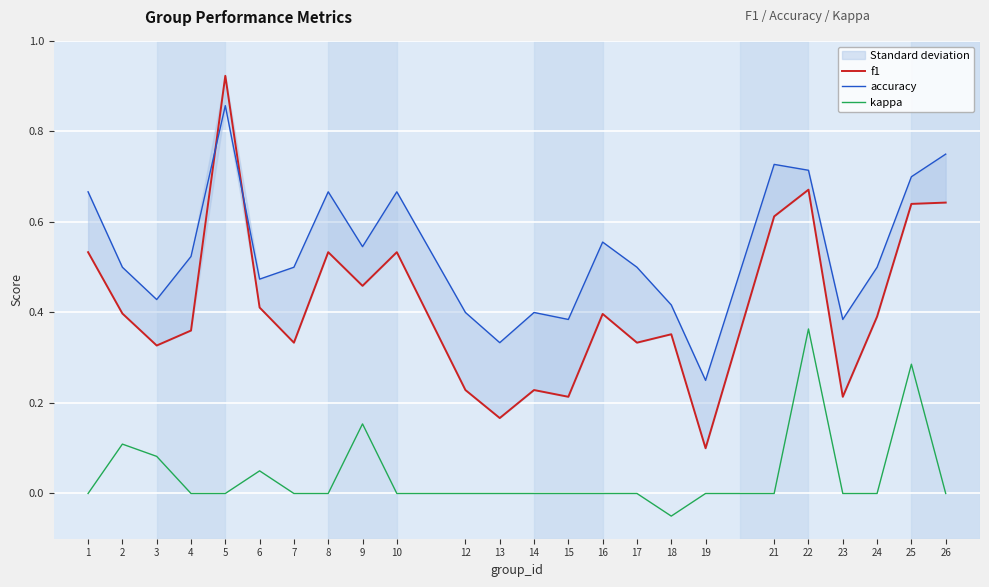

What is the approximate value of f1 at 18?

0.4